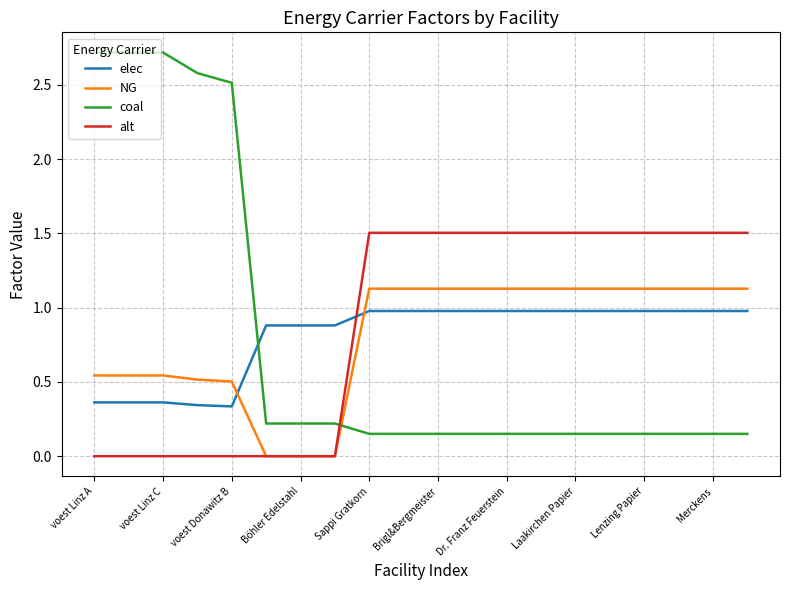

After their last crossing, which series has the higher values: coal or alt?

alt